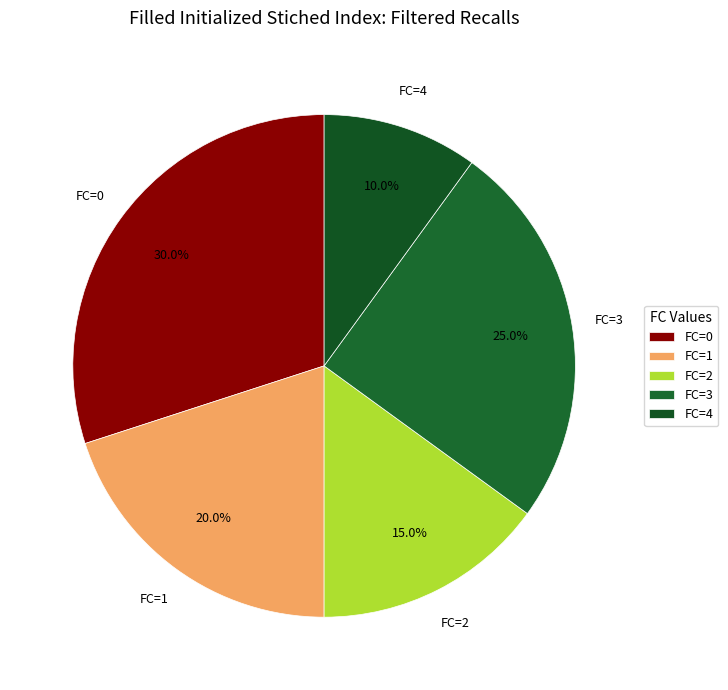

Is FC=2 the majority of the pie?

No